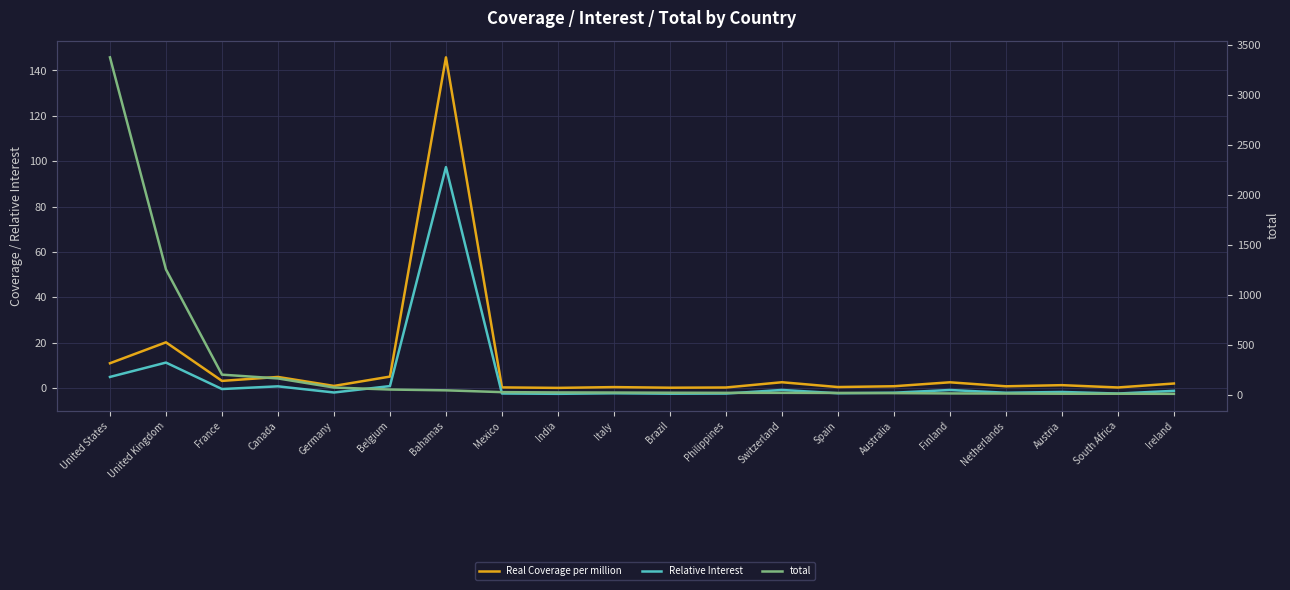

Between Canada and Netherlands, which is larger?

Canada